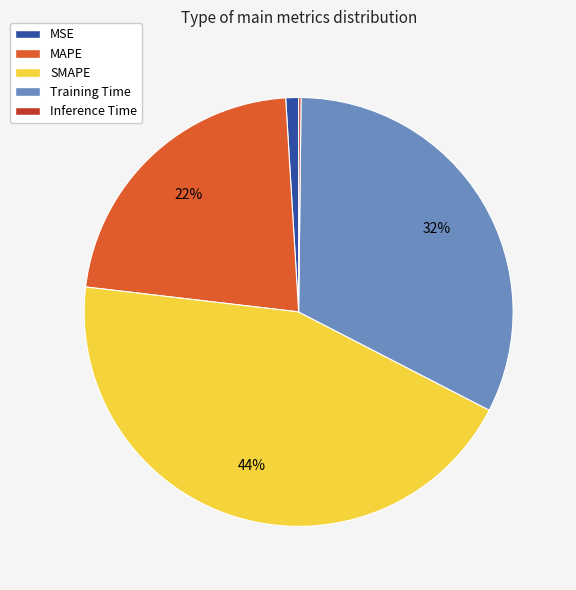

Do MSE and SMAPE together represent more than half of the pie?

No